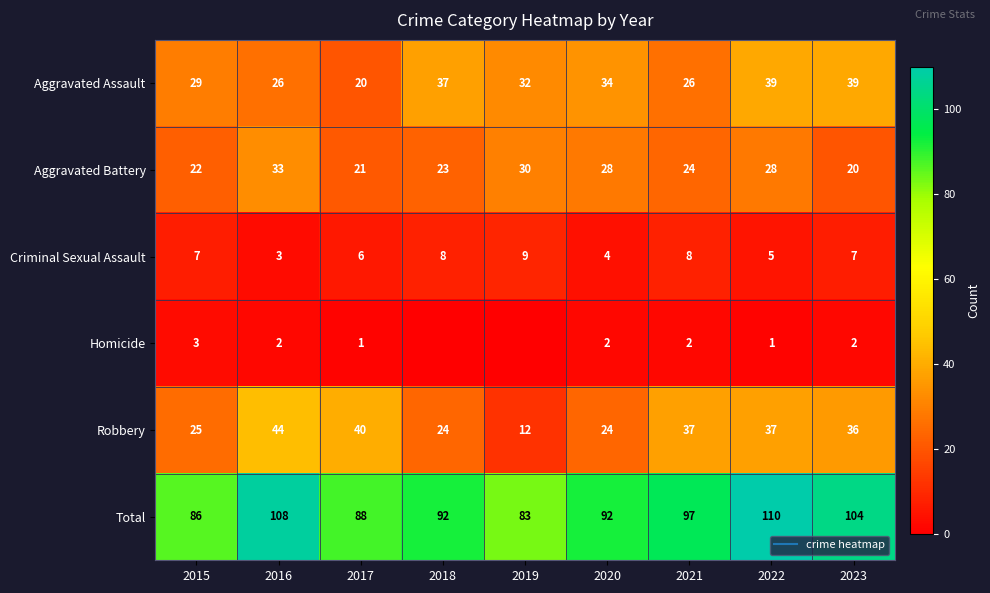

Which series has the largest total across all categories?

Total